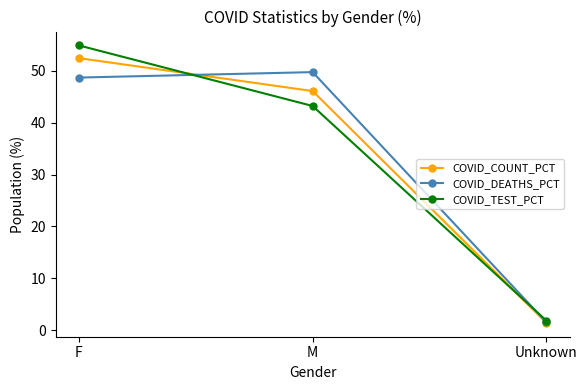

Is the value of COVID_DEATHS_PCT at F greater than the value of COVID_TEST_PCT at Unknown?

Yes